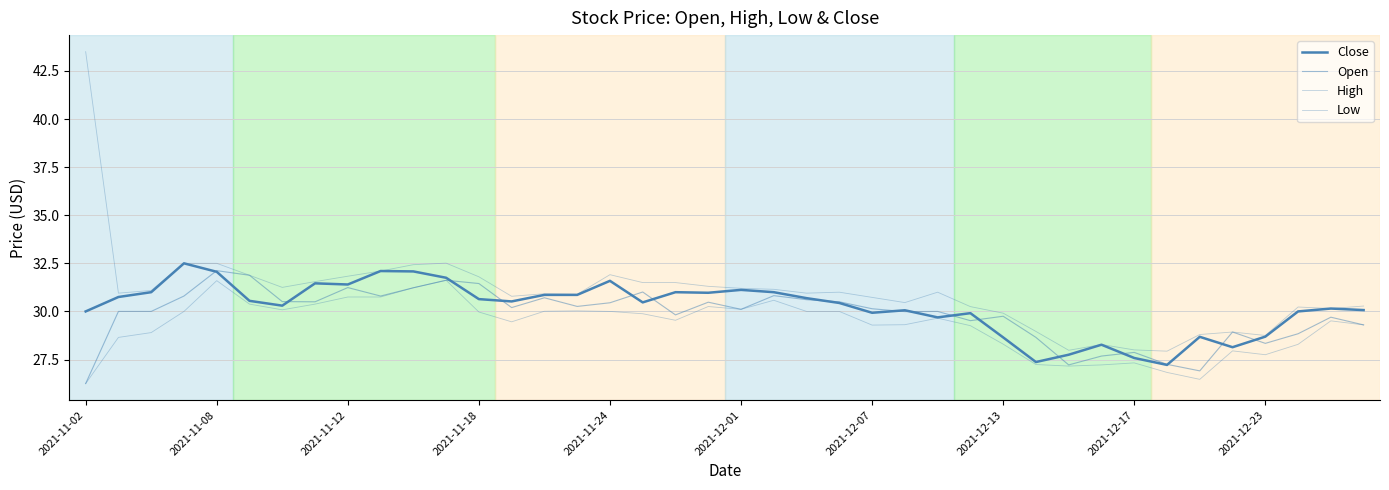

What is the value of the Close point at the 40th from the left?

30.1